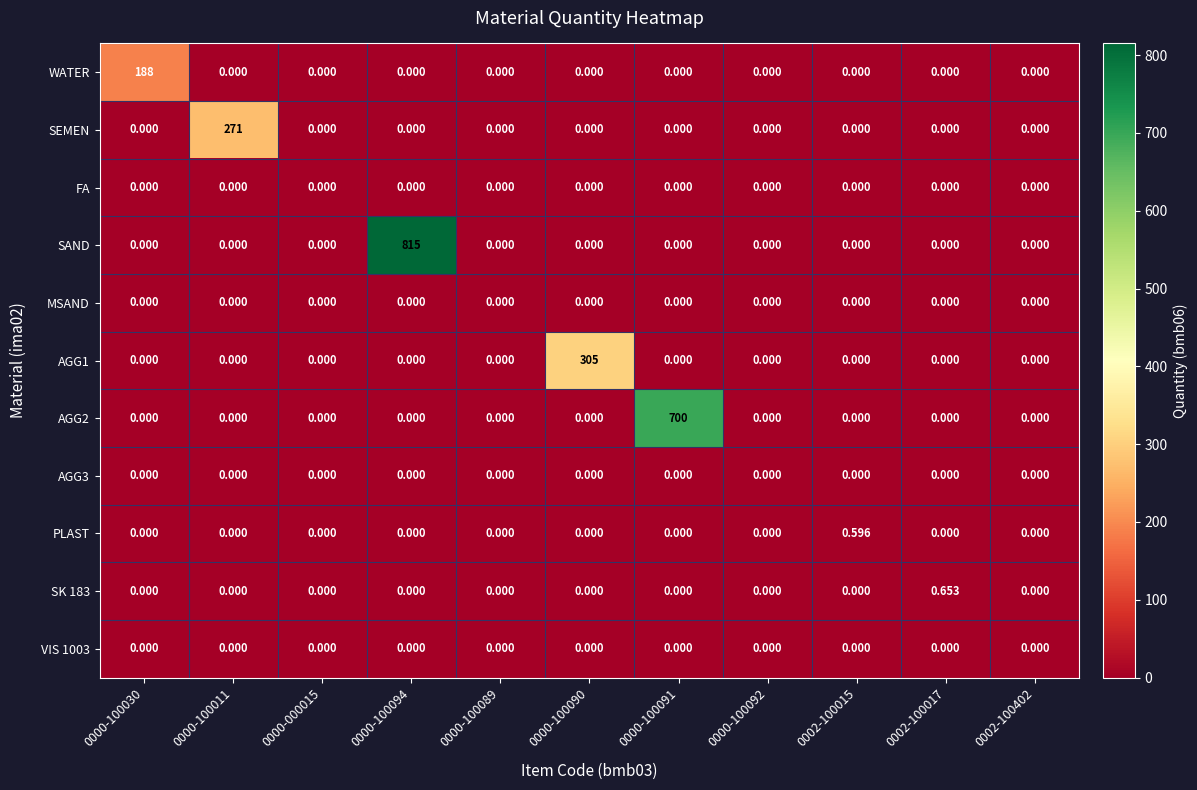

What is the greatest value displayed?

815.0